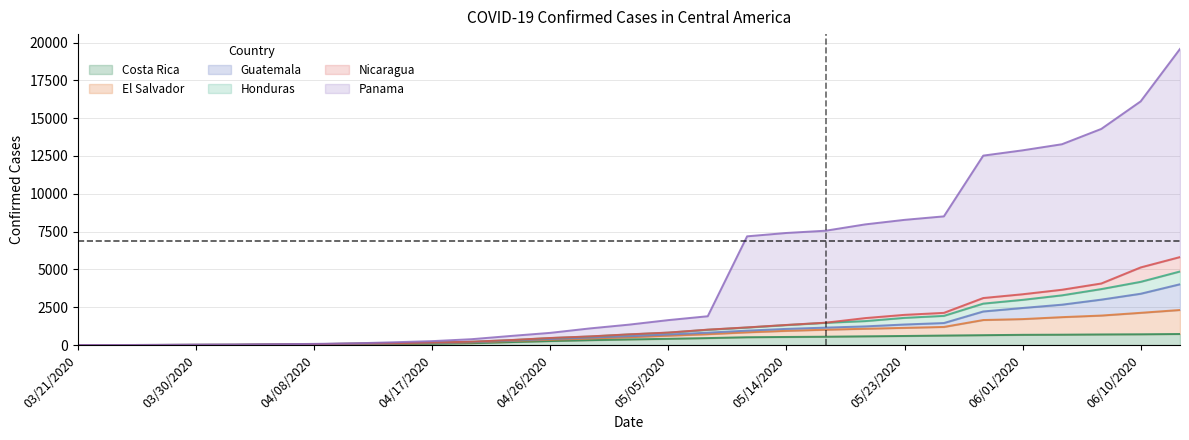

What is the maximum value shown in the chart?

19576